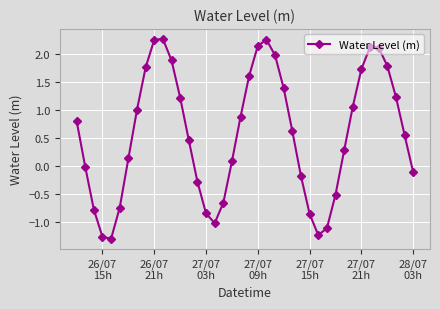

True or false: there are more than 1 points higher than both neighbors.

True